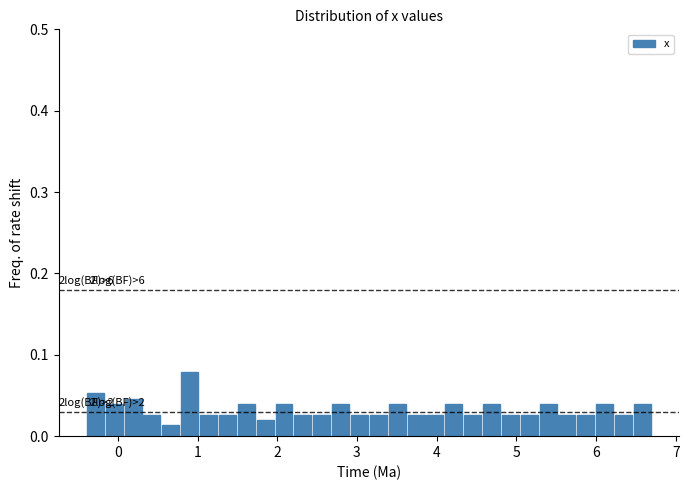

Around what value on the x-axis is the tallest bar? Give the approximate position of its centre, as read against the axis.

0.9